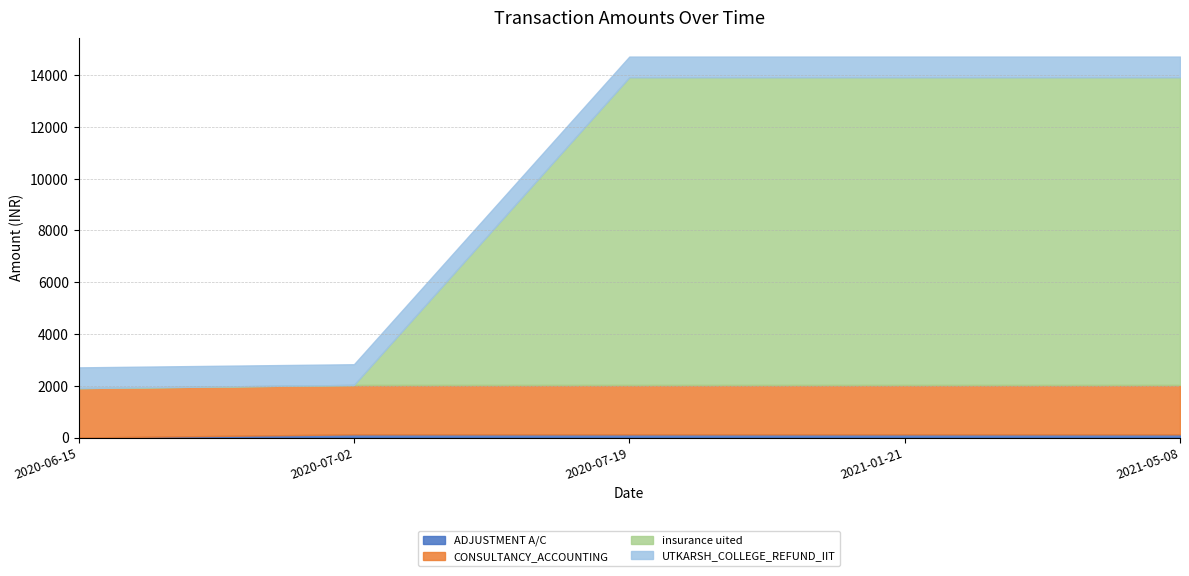

Does the chart have visible grid lines?

Yes